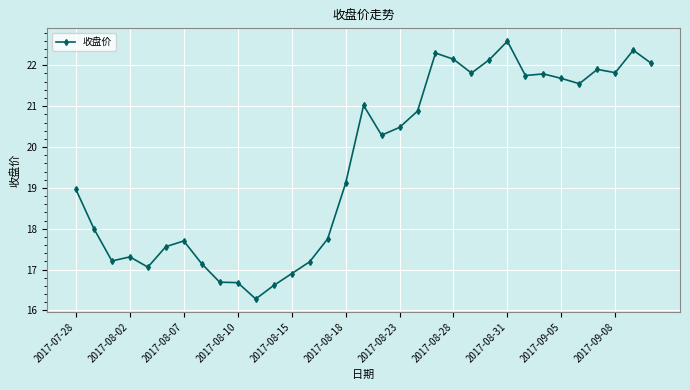

What is the greatest value displayed?

22.6